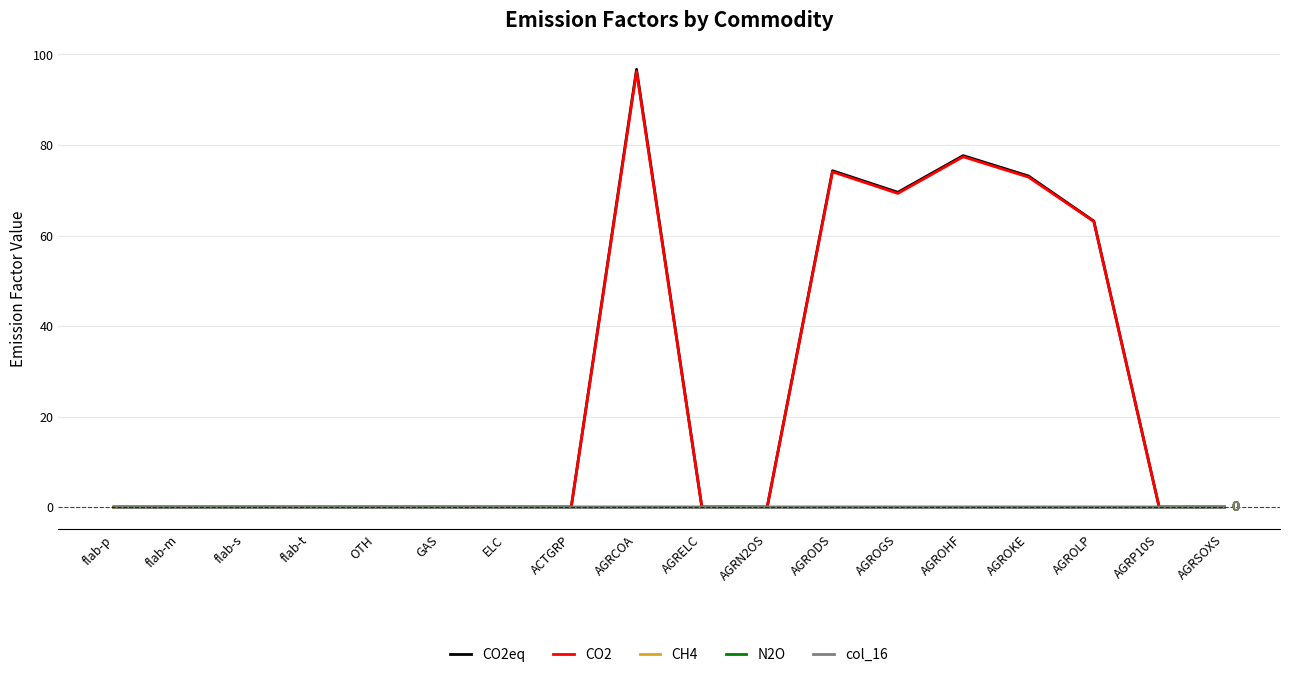

Read the CO2 value at AGROHF.

77.4